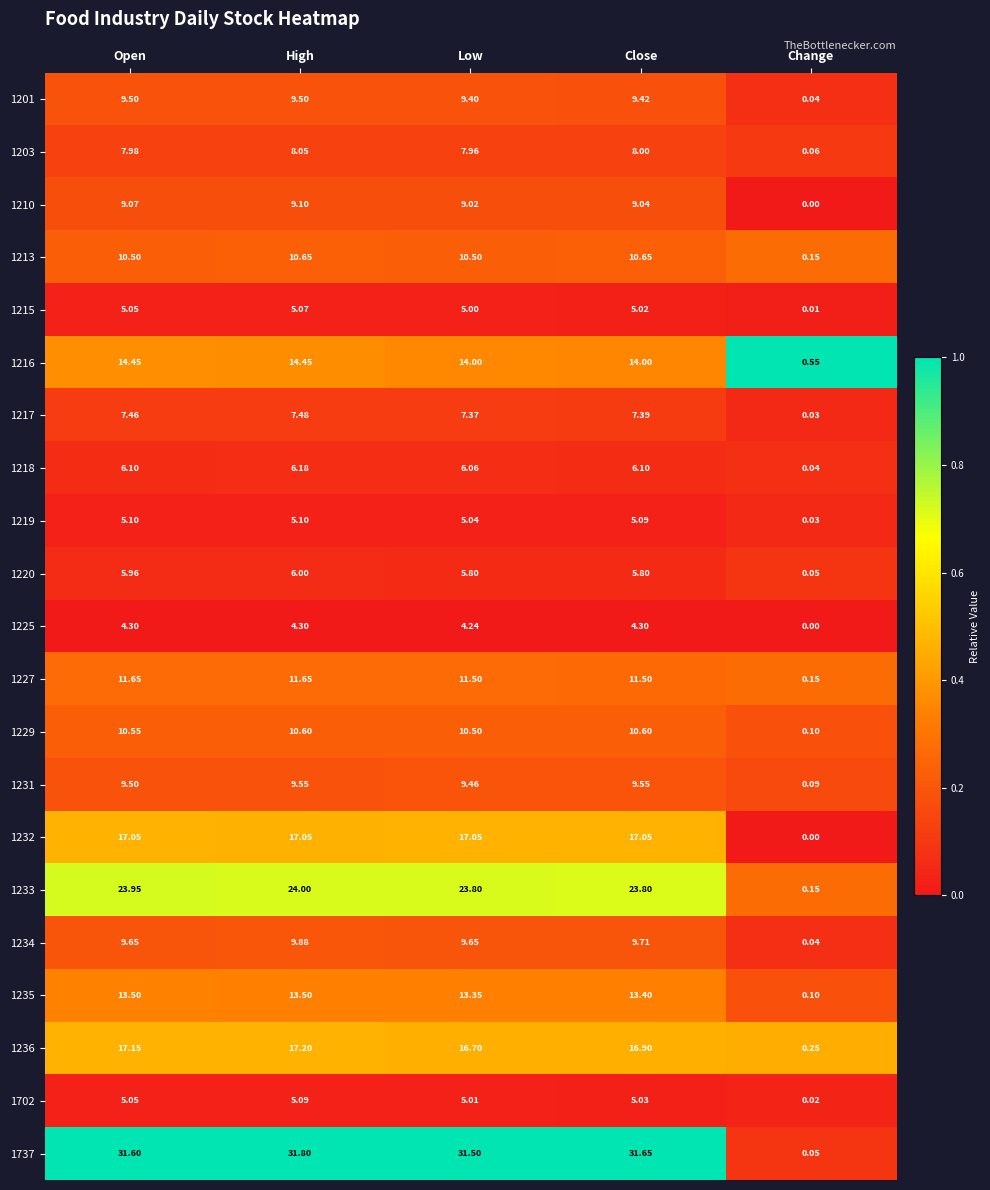

At which label does 1234 reach its peak?

High